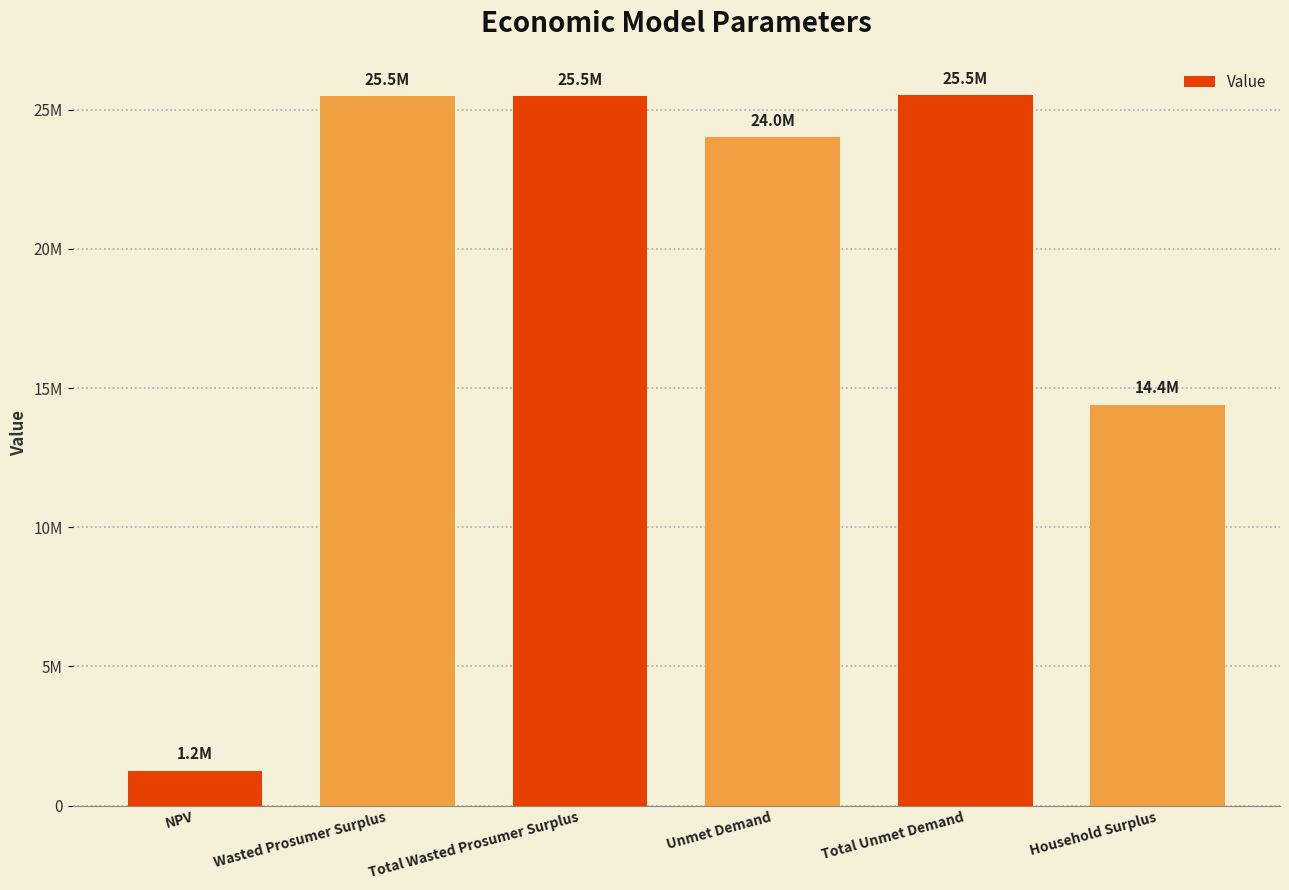

Are the bars horizontal?

No